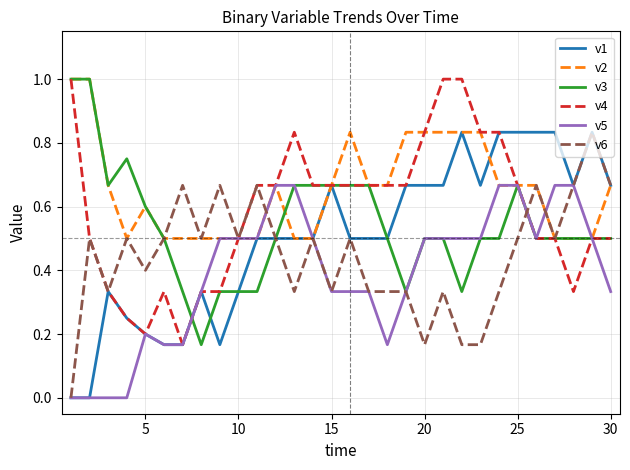

Which series has the largest total across all categories?

v2